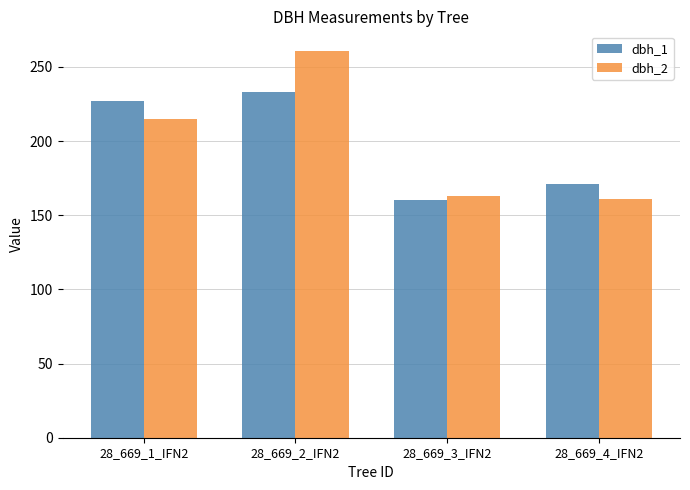

What is the difference between the dbh_1 values at 28_669_4_IFN2 and 28_669_3_IFN2?

11